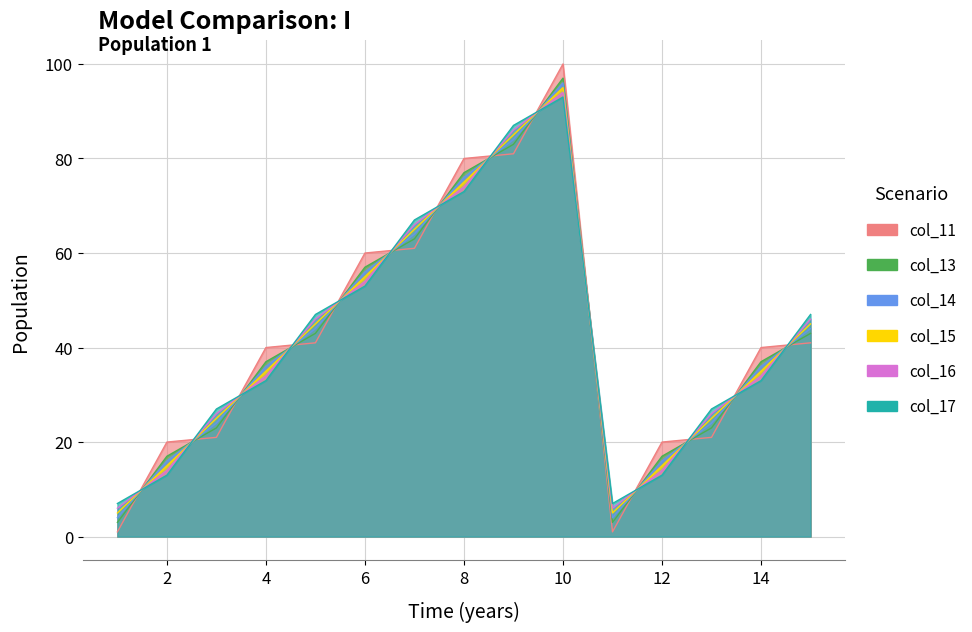

What are all the series names shown in the legend?

col_11, col_13, col_14, col_15, col_16, col_17